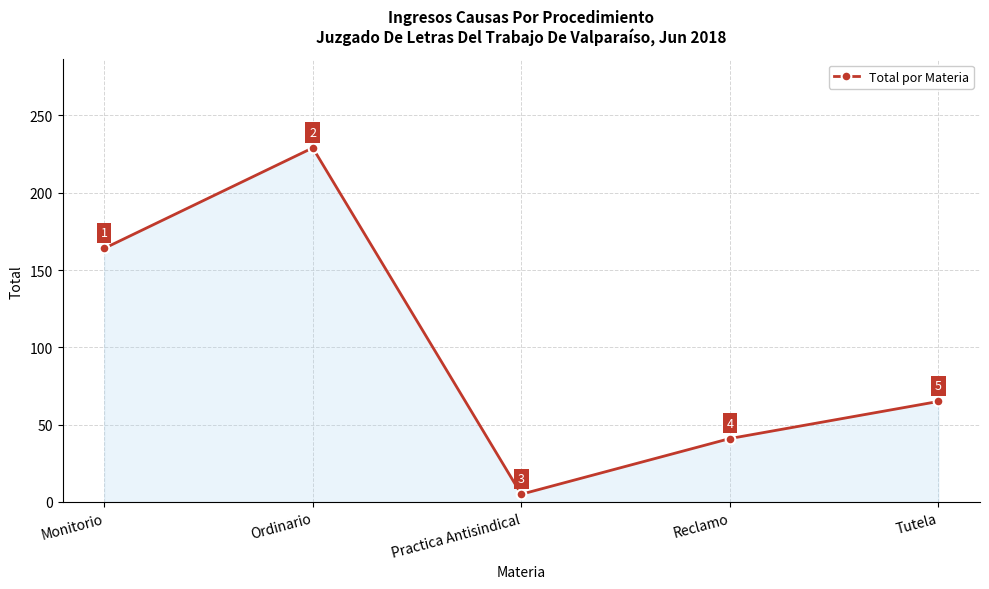

Reading left to right, extract all data points from this chart.

Monitorio=164	Ordinario=229	Practica Antisindical=5	Reclamo=41	Tutela=65